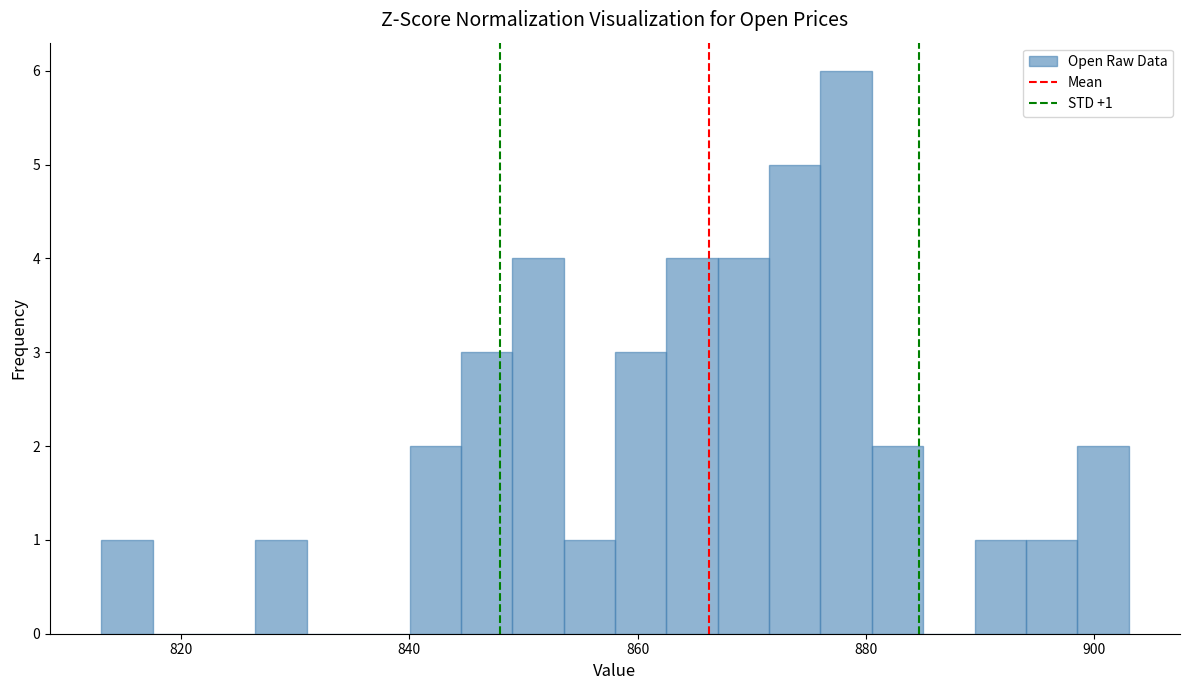

Read against the x-axis, roughly where is the centre of the tallest bar?

878